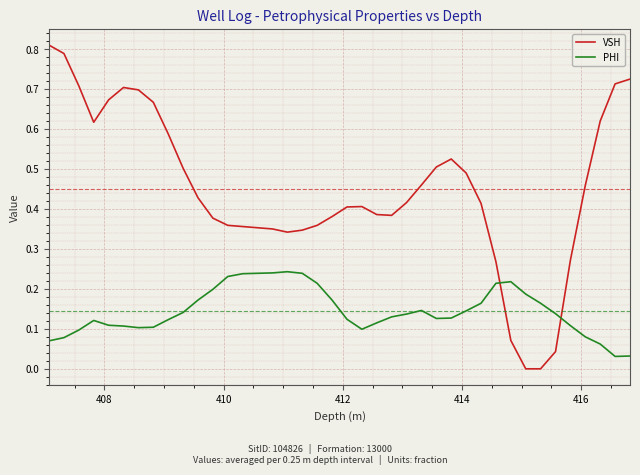

True or false: PHI and VSH intersect in this chart.

True